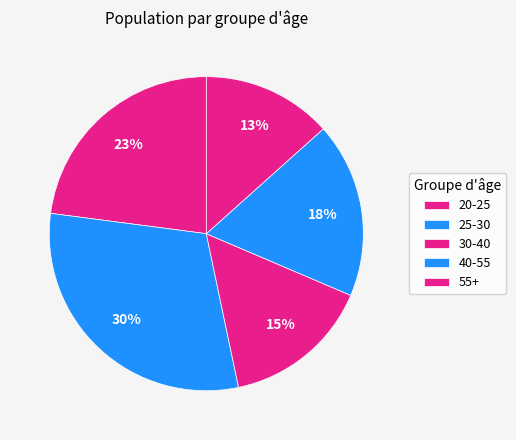

To the nearest percent, what is the difference between the largest and smallest slice percentages?

17%